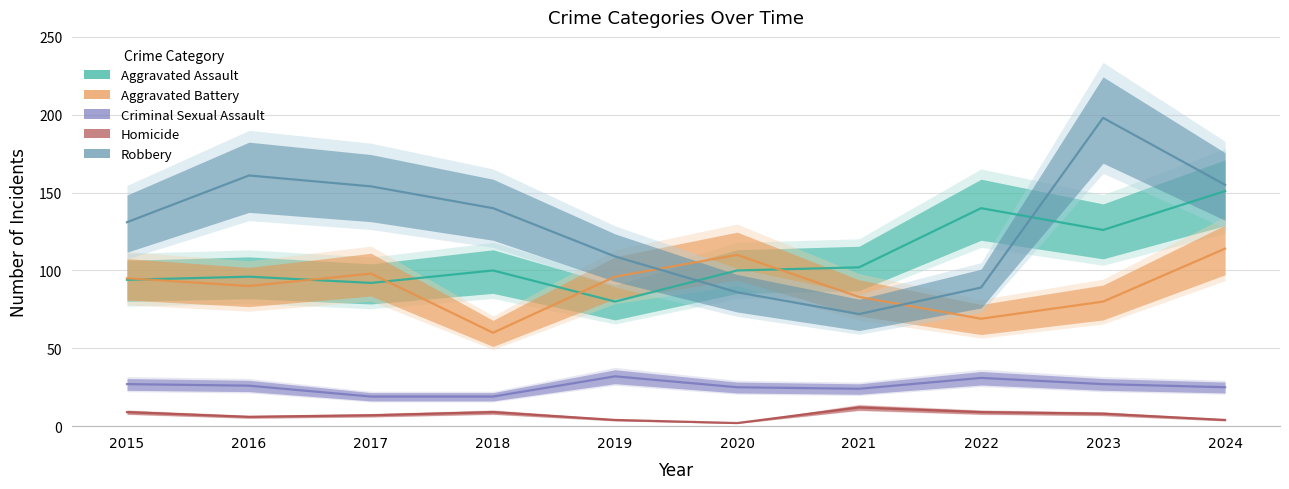

What is the difference between the Aggravated Assault values at 2024 and 2020?

51